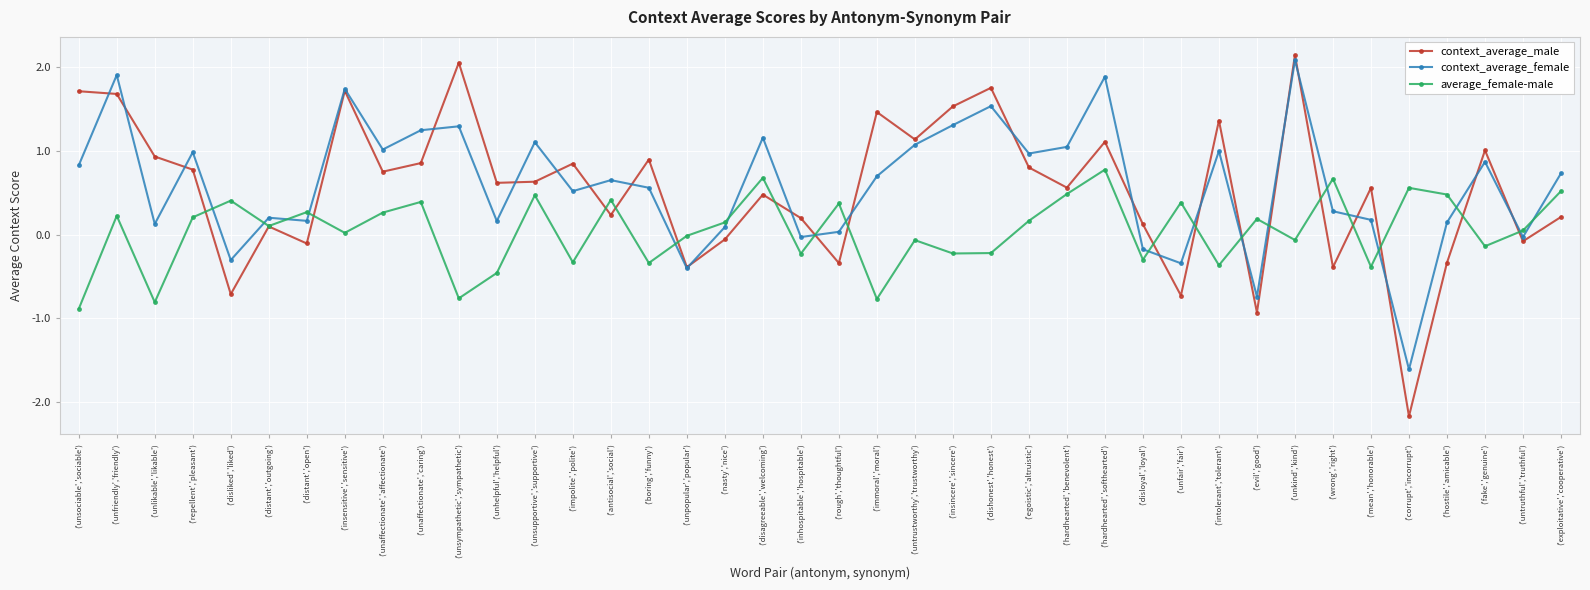

Is it true that context_average_male equals -0.4 at ('unpopular','popular')?

True